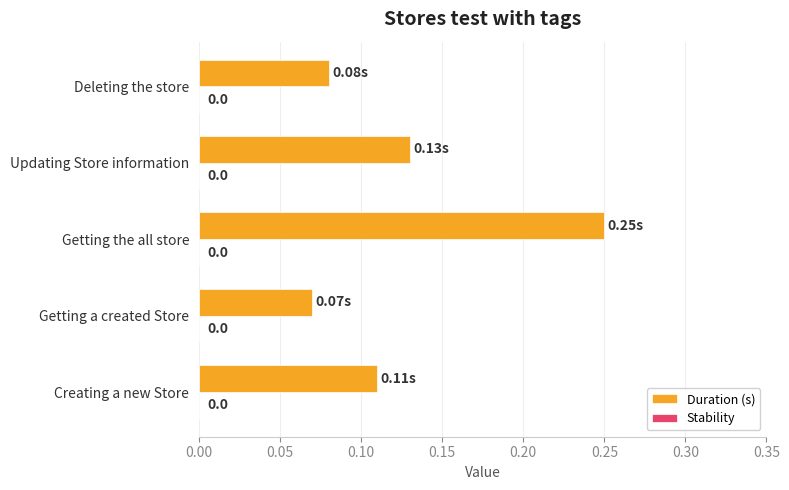

Are the bars horizontal?

Yes